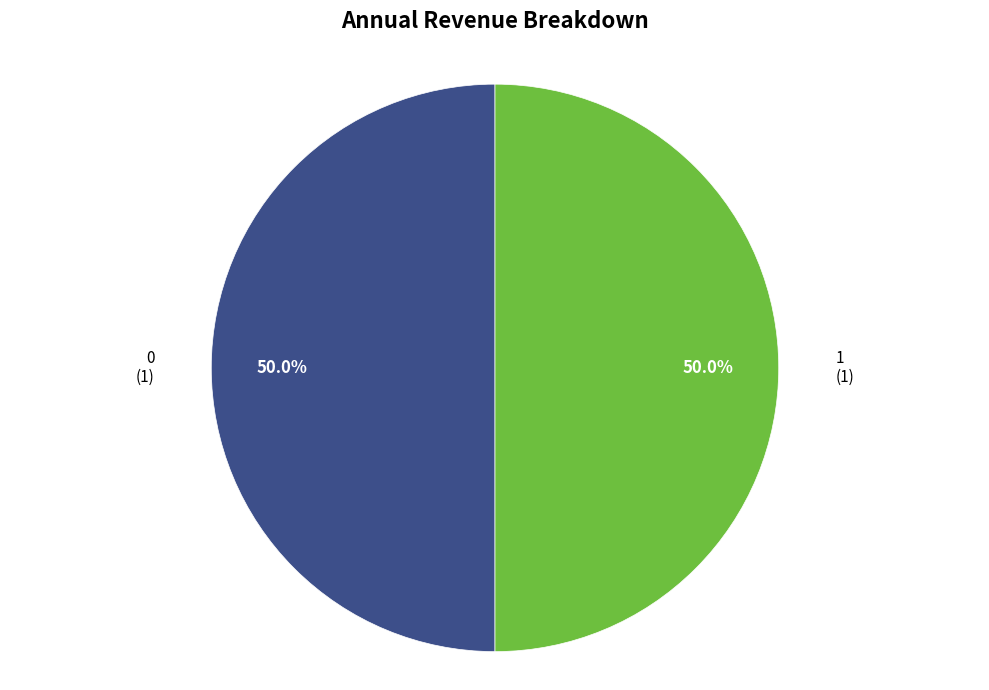

How many segments does this pie chart have?

2